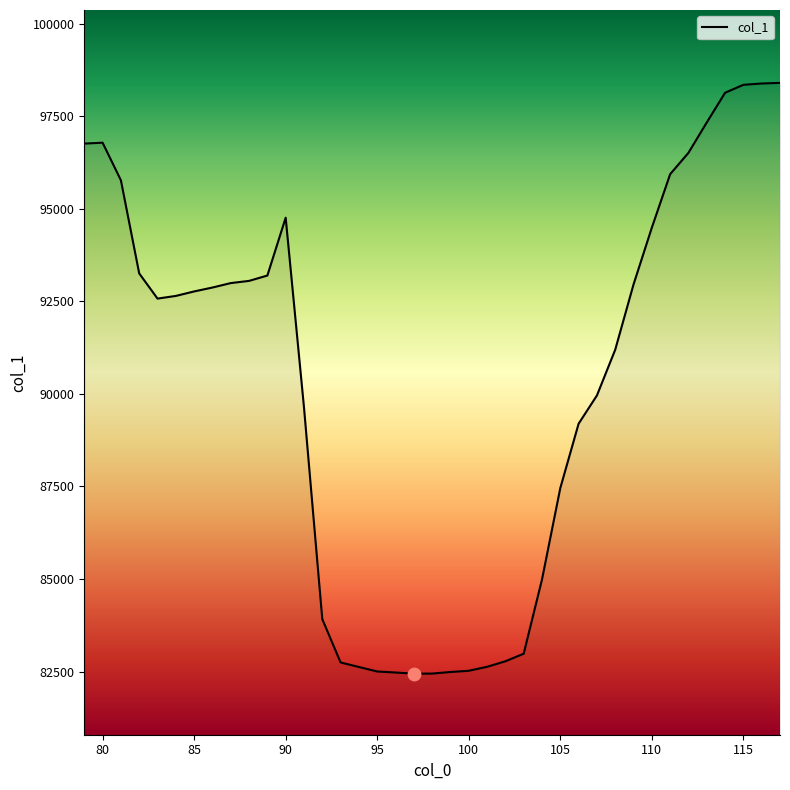

What is the minimum value shown in the chart?

82443.9